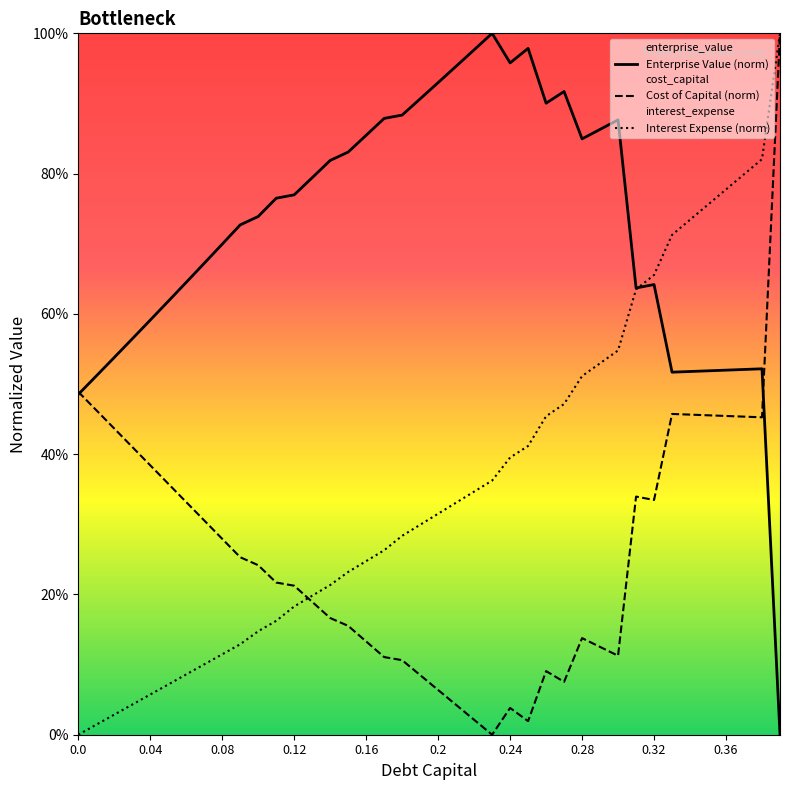

Reading left to right, list all the values displayed in this chart.

cost_capital: 0.0=0.5	0.01=0.5	0.02=0.4	0.03=0.4	0.04=0.4	0.05=0.4	0.06=0.3	0.07=0.3	0.08=0.3	0.09=0.3	0.1=0.2	0.11=0.2	0.12=0.2	0.13=0.2	0.14=0.2	0.15=0.2	0.16=0.1	0.17=0.1	0.18=0.1	0.19=0.1	0.2=0.1	0.21=0.0	0.22=0.0	0.23=0.0	0.24=0.0	0.25=0.0	0.26=0.1	0.27=0.1	0.28=0.1	0.29=0.1	0.3=0.1	0.31=0.3	0.32=0.3	0.33=0.5	0.34=0.5	0.35=0.5	0.36=0.5	0.37=0.5	0.38=0.5	0.39=1.0
enterprise_value: 0.0=0.5	0.01=0.5	0.02=0.5	0.03=0.6	0.04=0.6	0.05=0.6	0.06=0.6	0.07=0.7	0.08=0.7	0.09=0.7	0.1=0.7	0.11=0.8	0.12=0.8	0.13=0.8	0.14=0.8	0.15=0.8	0.16=0.9	0.17=0.9	0.18=0.9	0.19=0.9	0.2=0.9	0.21=1.0	0.22=1.0	0.23=1.0	0.24=1.0	0.25=1.0	0.26=0.9	0.27=0.9	0.28=0.8	0.29=0.9	0.3=0.9	0.31=0.6	0.32=0.6	0.33=0.5	0.34=0.5	0.35=0.5	0.36=0.5	0.37=0.5	0.38=0.5	0.39=0.0
interest_expense: 0.0=0.0	0.01=0.0	0.02=0.0	0.03=0.0	0.04=0.1	0.05=0.1	0.06=0.1	0.07=0.1	0.08=0.1	0.09=0.1	0.1=0.1	0.11=0.2	0.12=0.2	0.13=0.2	0.14=0.2	0.15=0.2	0.16=0.2	0.17=0.3	0.18=0.3	0.19=0.3	0.2=0.3	0.21=0.3	0.22=0.3	0.23=0.4	0.24=0.4	0.25=0.4	0.26=0.5	0.27=0.5	0.28=0.5	0.29=0.5	0.3=0.5	0.31=0.6	0.32=0.7	0.33=0.7	0.34=0.7	0.35=0.8	0.36=0.8	0.37=0.8	0.38=0.8	0.39=1.0